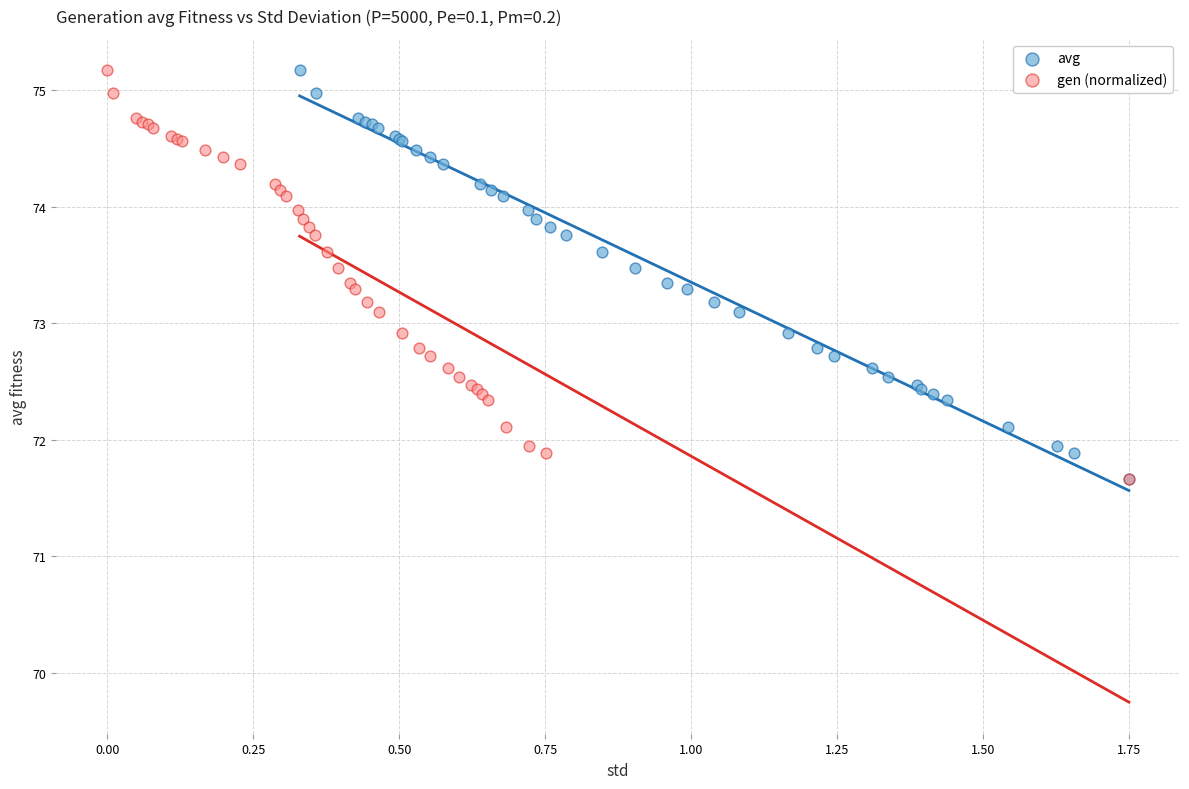

What are all the series names shown in the legend?

avg, gen (normalized)